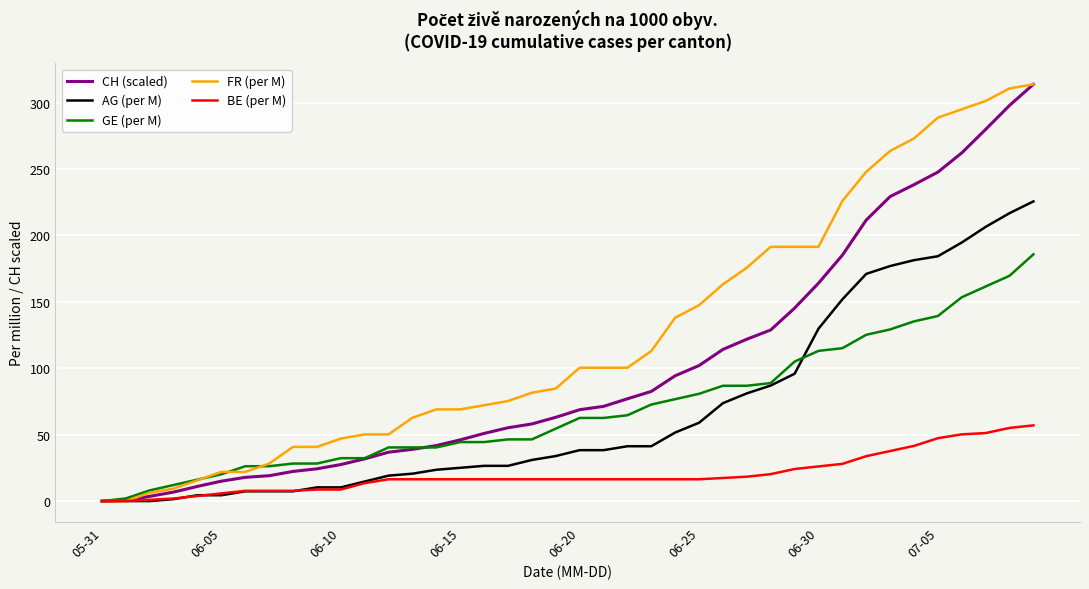

What is the greatest value displayed?

313.8